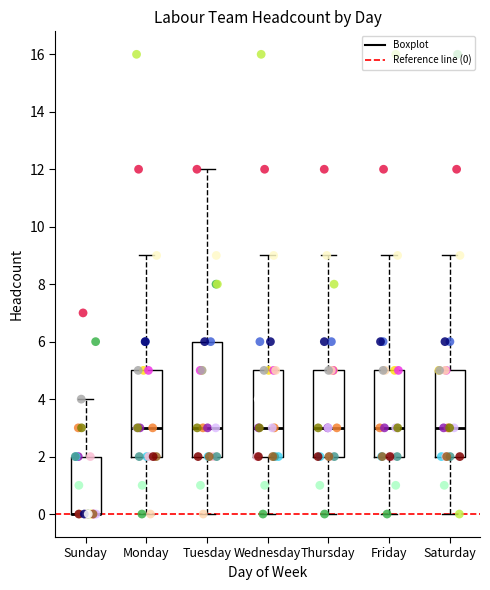

Reading left to right, read every box against the y-axis: the position of its median line, the range the box covers, and the ends of its whiskers. The values are not printed on the chart, so give them approximately, as read against the axis.

Sunday: median 0 (drawn on the box's lower edge), box 0 to 2, whiskers 0 to 4
Monday: median 3, box 2 to 5, whiskers 0 to 9
Tuesday: median 3, box 2 to 6, whiskers 0 to 12
Wednesday: median 3, box 2 to 5, whiskers 0 to 9
Thursday: median 3, box 2 to 5, whiskers 0 to 9
Friday: median 3, box 2 to 5, whiskers 0 to 9
Saturday: median 3, box 2 to 5, whiskers 0 to 9